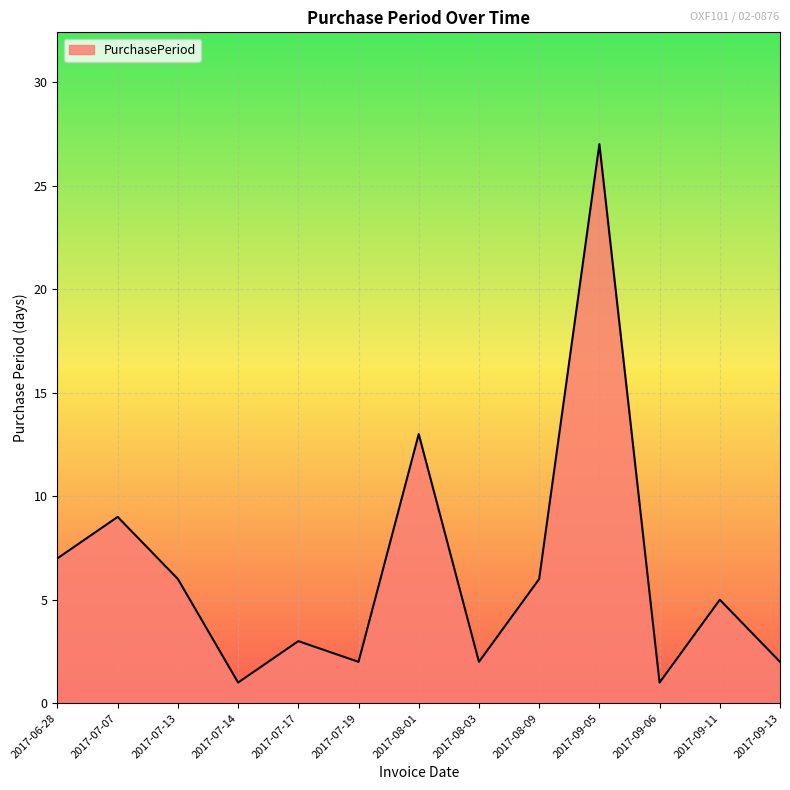

Does the chart have visible grid lines?

Yes